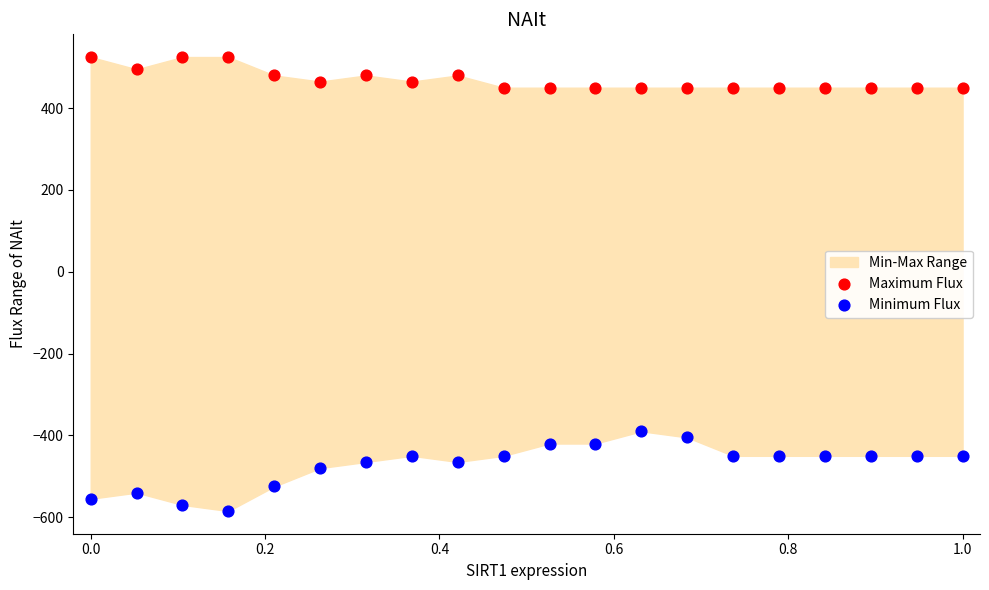

Which series contains the highest Y value?

Maximum Flux